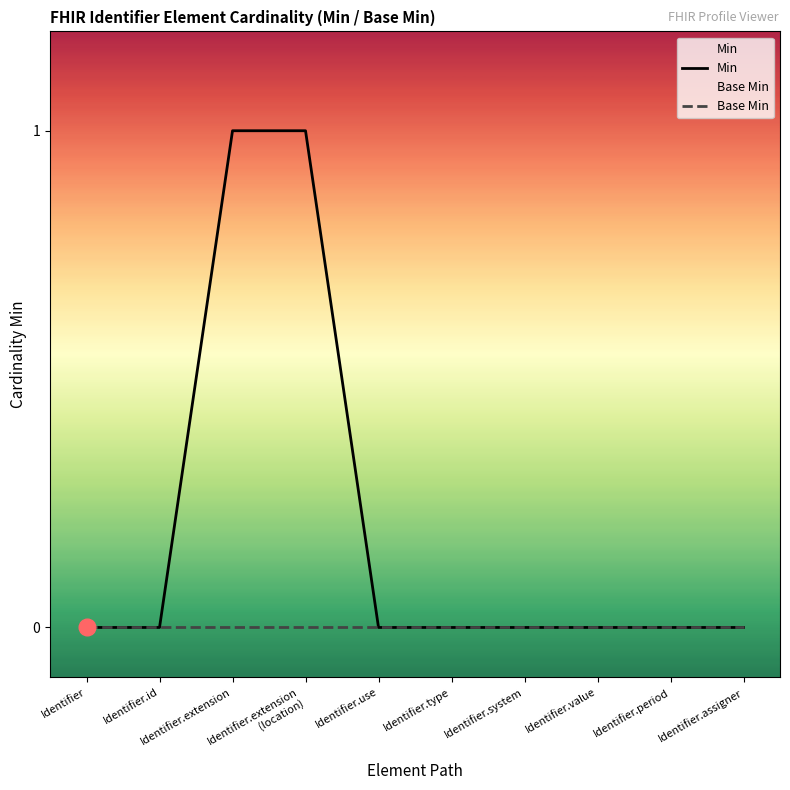

Which series has the largest total across all categories?

Min